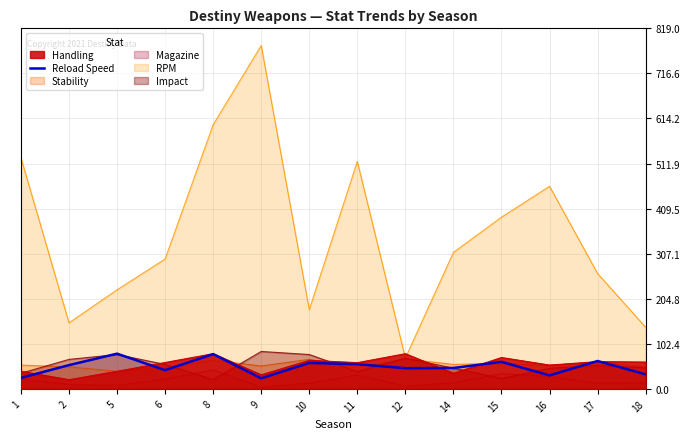

Where does the data first go above 54?

5